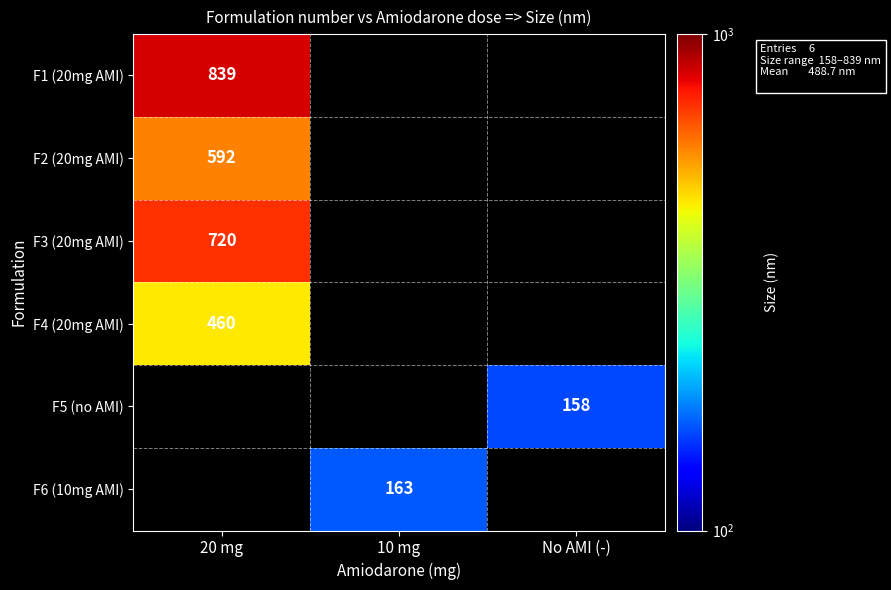

The value of F1 (20mg AMI) at 20 mg is 839. True or false?

True